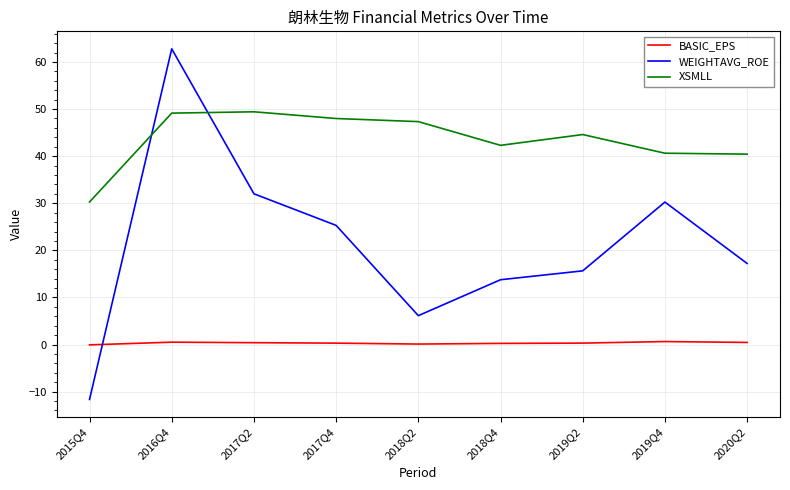

What is the difference between the maximum and minimum values in the WEIGHTAVG_ROE series?

74.4